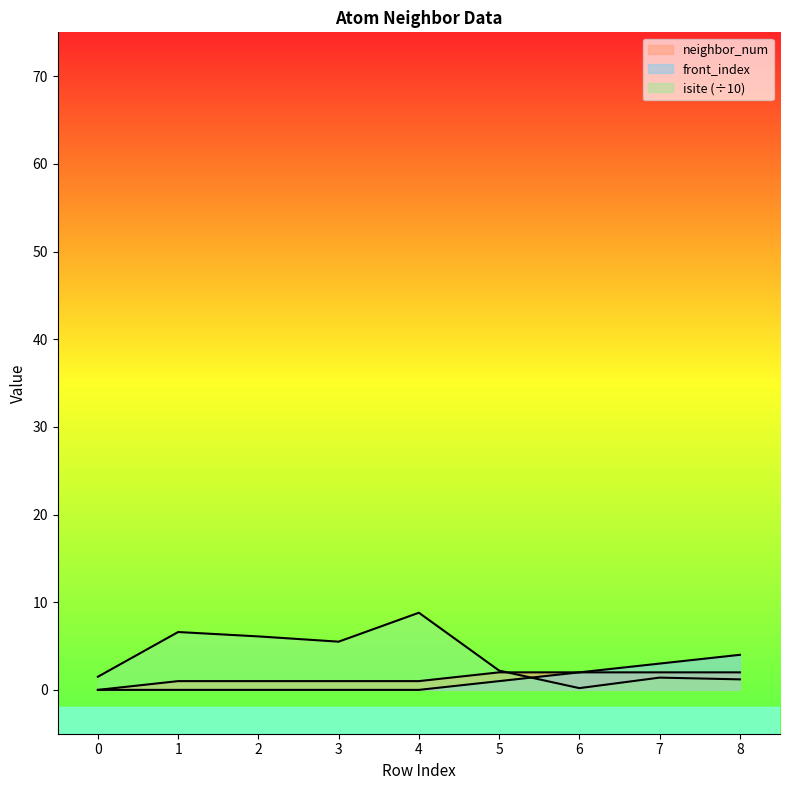

True or false: isite has more than 0 points higher than both neighbors.

True